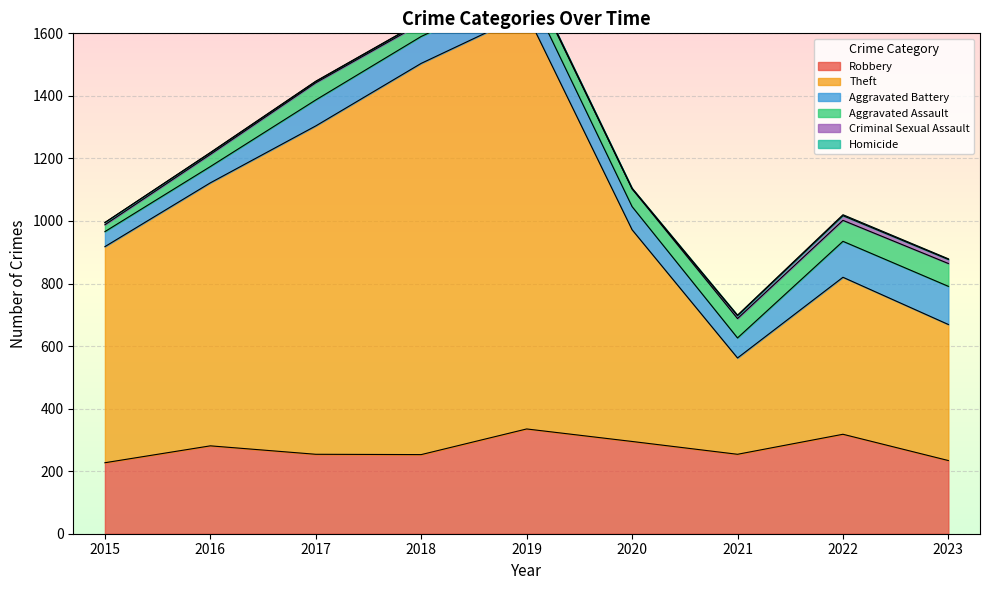

What is the difference between the maximum and minimum values in the Aggravated Assault series?

51